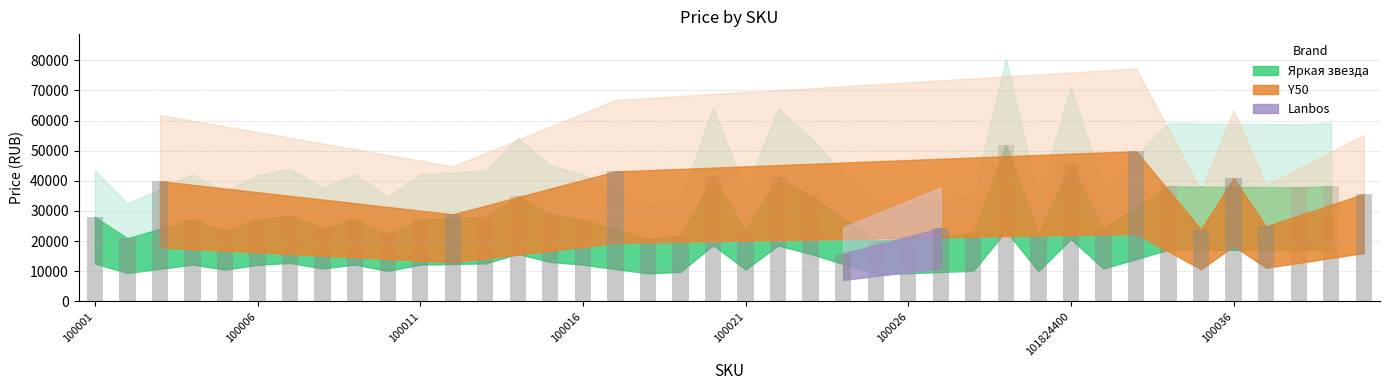

List the labels in order of value, largest first.

100029, 100033, 101824400, 100017, 101462006, 100022, 100036, 100003, 100039, 100034, 100038, 101921272, 100014, 100023, 100015, 100012, 100007, 100013, 100001, 100011, 100004, 100009, 100016, 100006, 100037, 100027, 100008, 100032, 100035, 100021, 100005, 100028, 100010, 100030, 100019, 100002, 100026, 100018, 100025, 100024